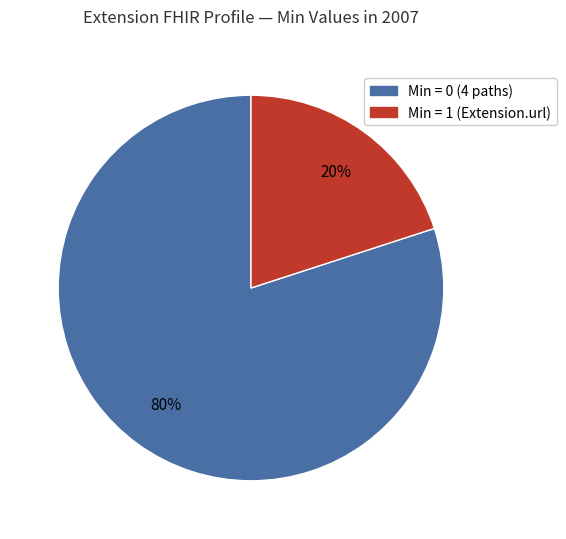

How many slices are in this pie chart?

2